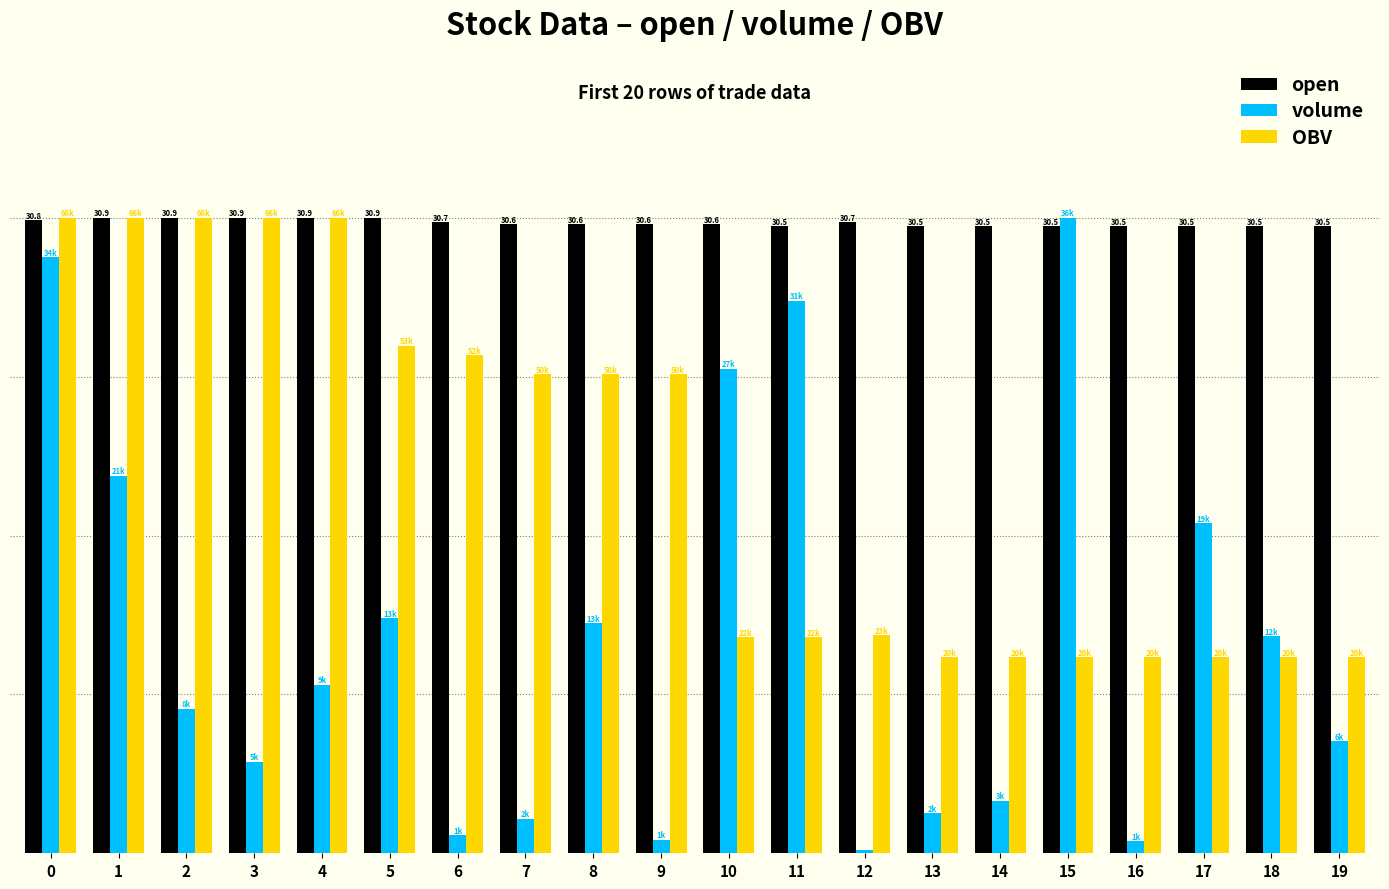

Reading left to right, list all the values displayed in this chart.

open: 30.8	30.9	30.9	30.9	30.9	30.9	30.7	30.6	30.6	30.6	30.6	30.5	30.7	30.5	30.5	30.5	30.5	30.5	30.5	30.5
volume: 29.0	18.4	7.0	4.5	8.2	11.4	0.9	1.7	11.2	0.7	23.6	26.9	0.2	1.9	2.6	30.9	0.6	16.0	10.6	5.5
OBV: 30.9	30.9	30.9	30.9	30.9	24.7	24.2	23.3	23.3	23.3	10.5	10.5	10.6	9.5	9.5	9.5	9.5	9.5	9.5	9.5